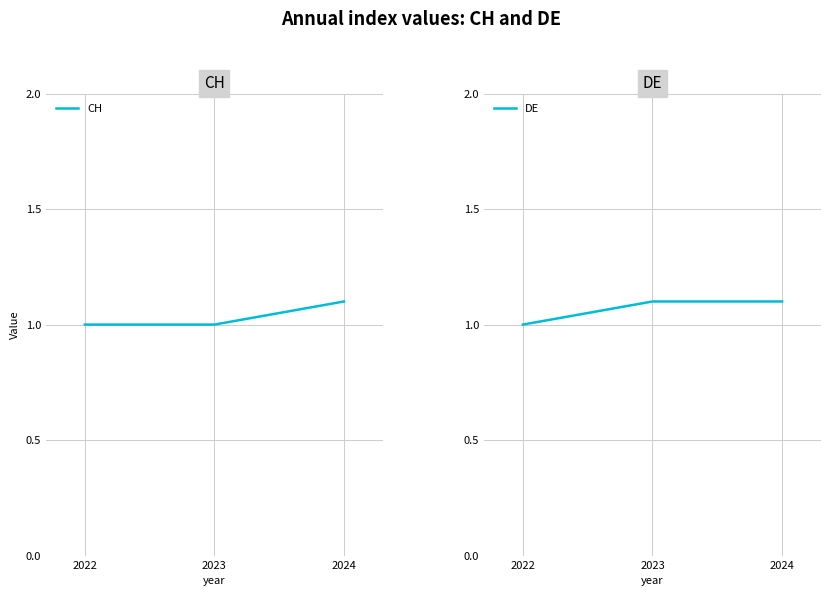

Which label corresponds to the largest value in the chart?

2024